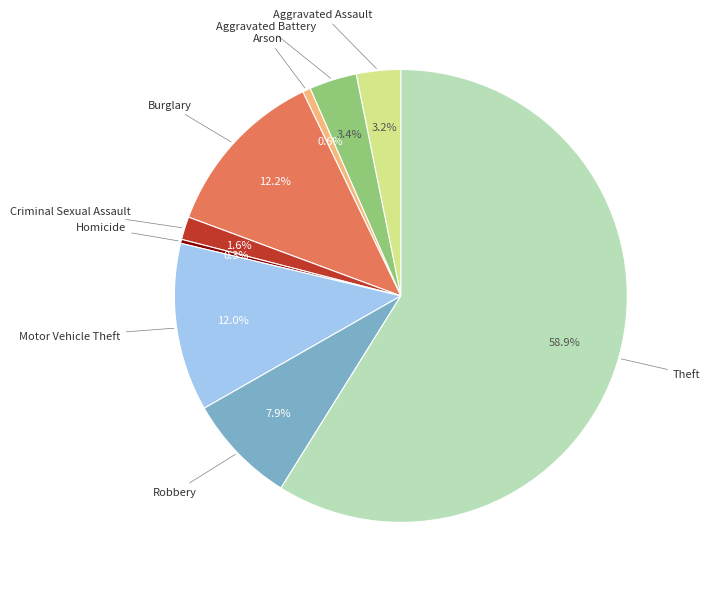

Is there any slice that represents more than half of the pie?

Yes